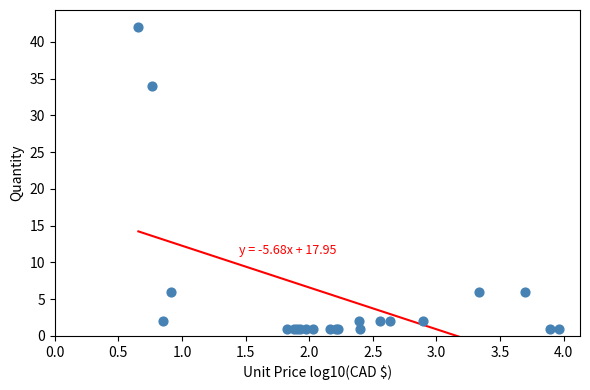

What Y value in the scatter plot is closest to 21?

34